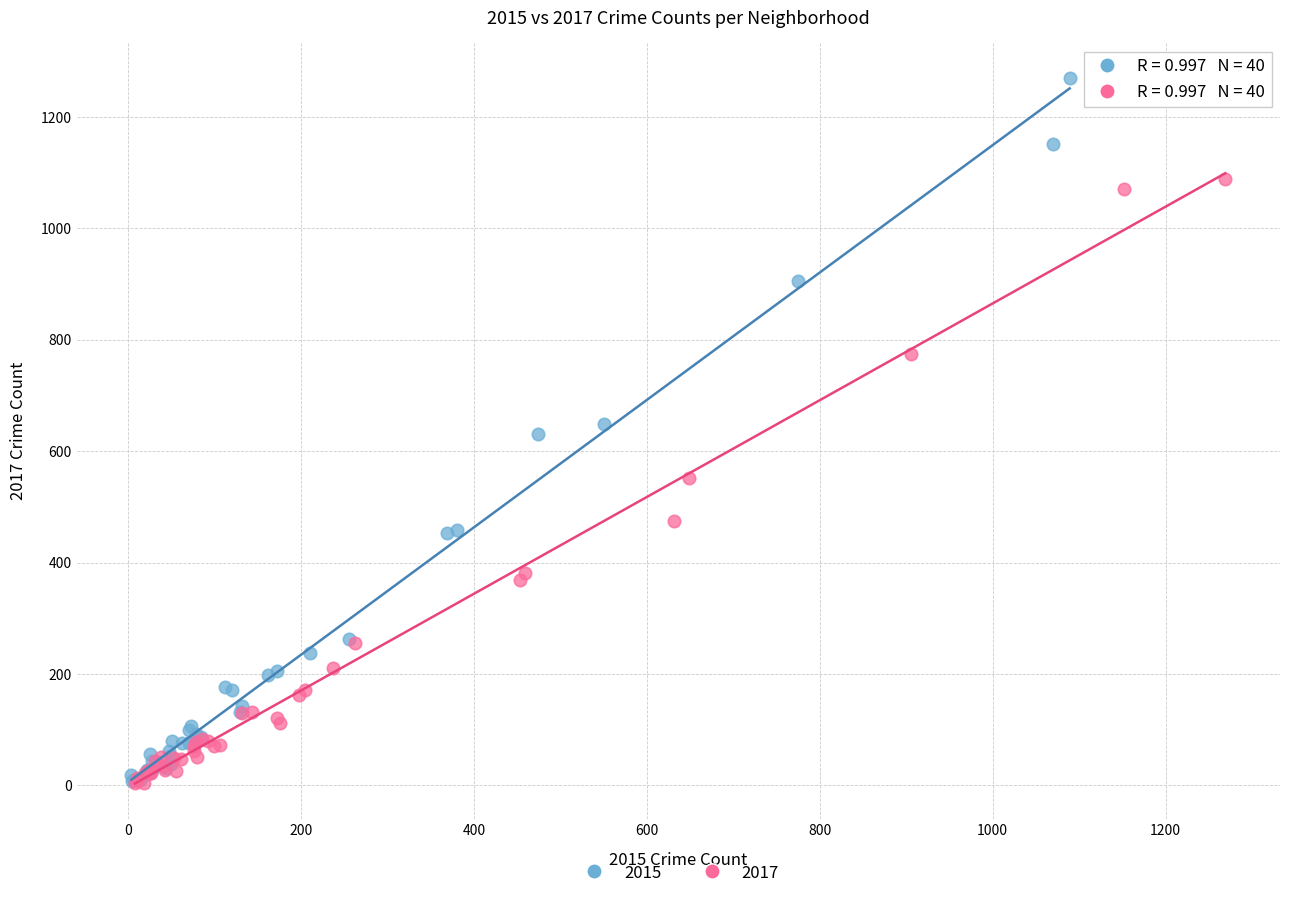

Which series reaches the maximum Y coordinate?

2015